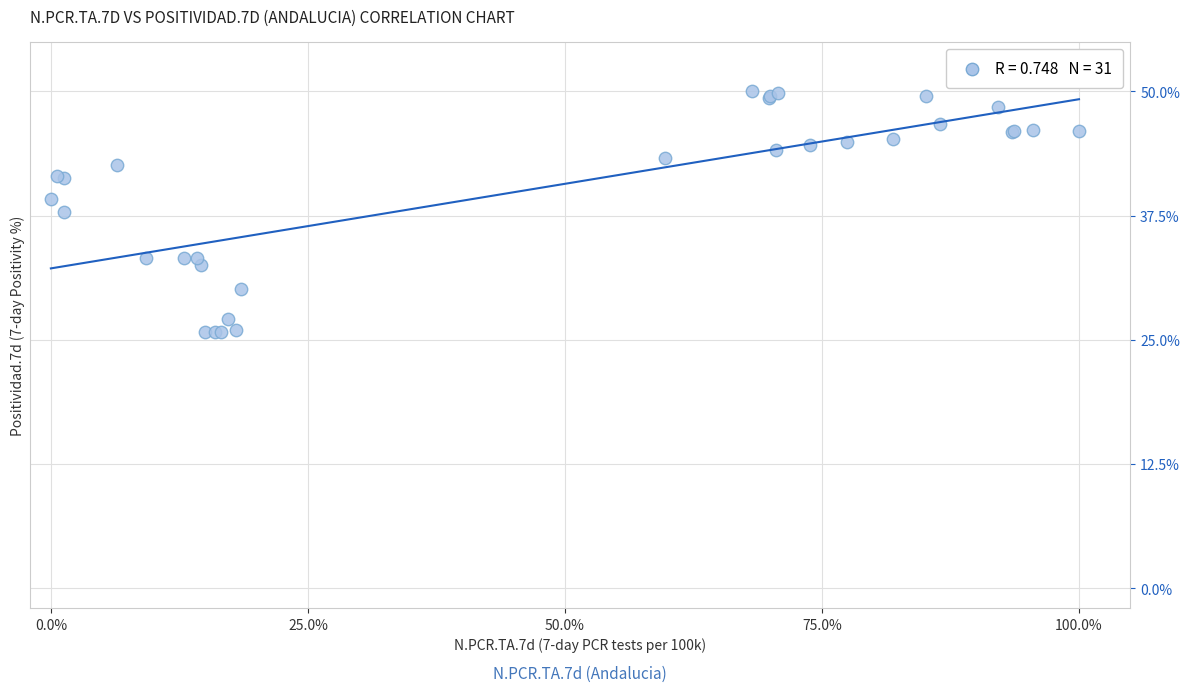

What Y value in the scatter plot is closest to 37?

37.9